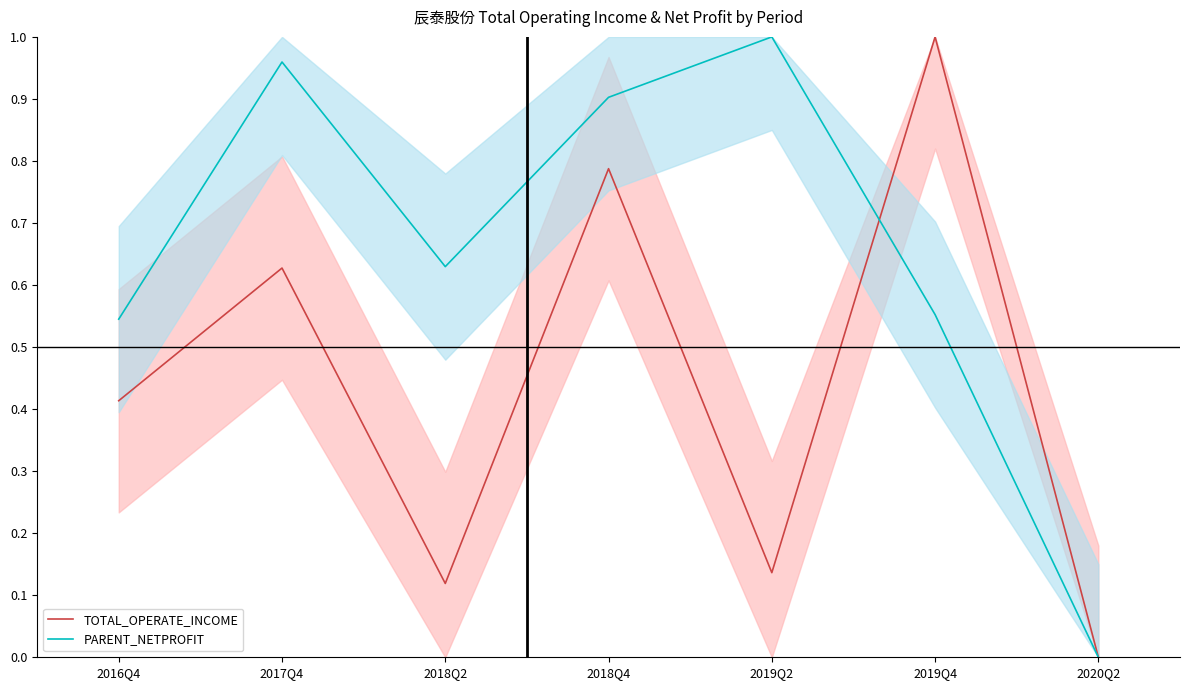

What is the label of the 1st point from the left?

2016Q4